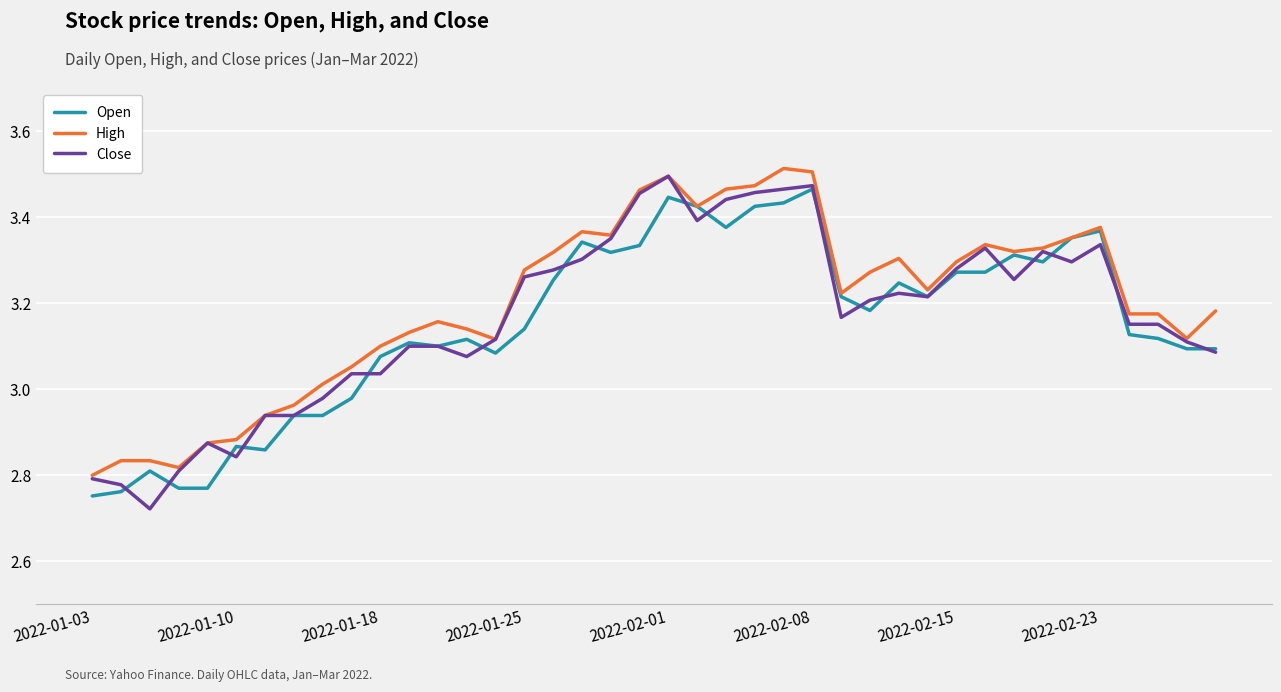

Which series has the widest spread of values?

Close